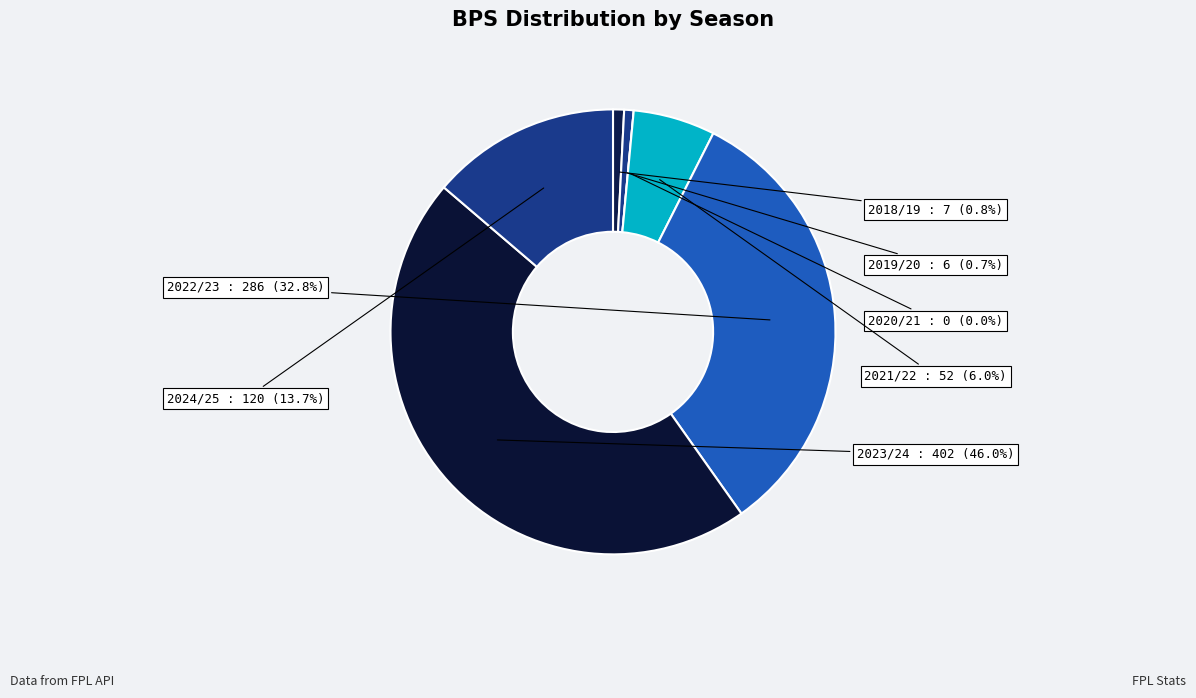

Is it true that 2019/20 is 1% of the pie?

True